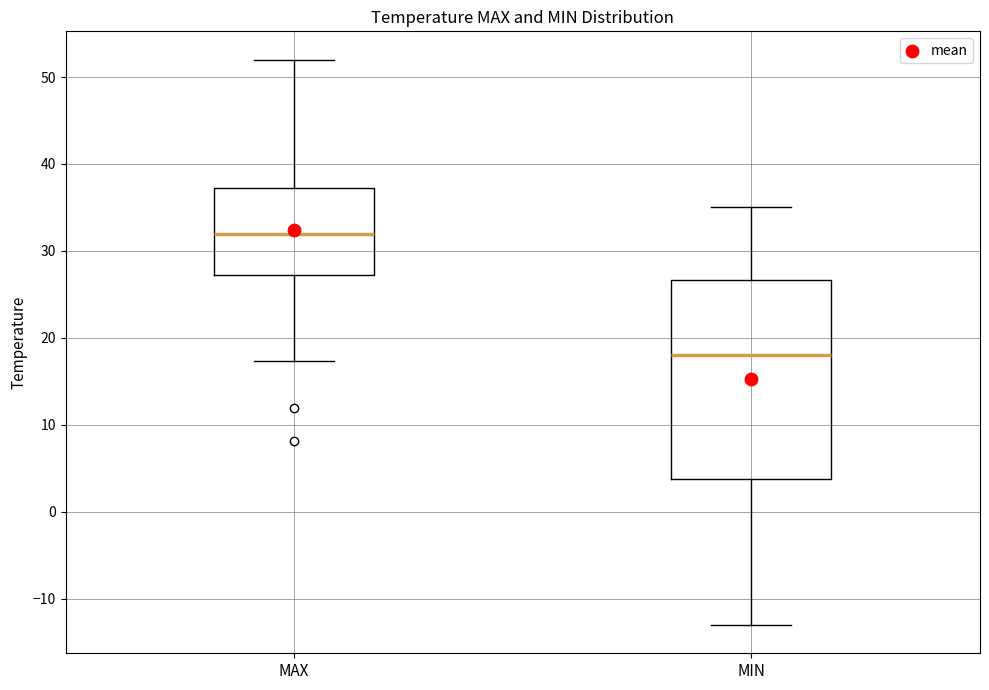

Which box's median line is the lowest?

MIN